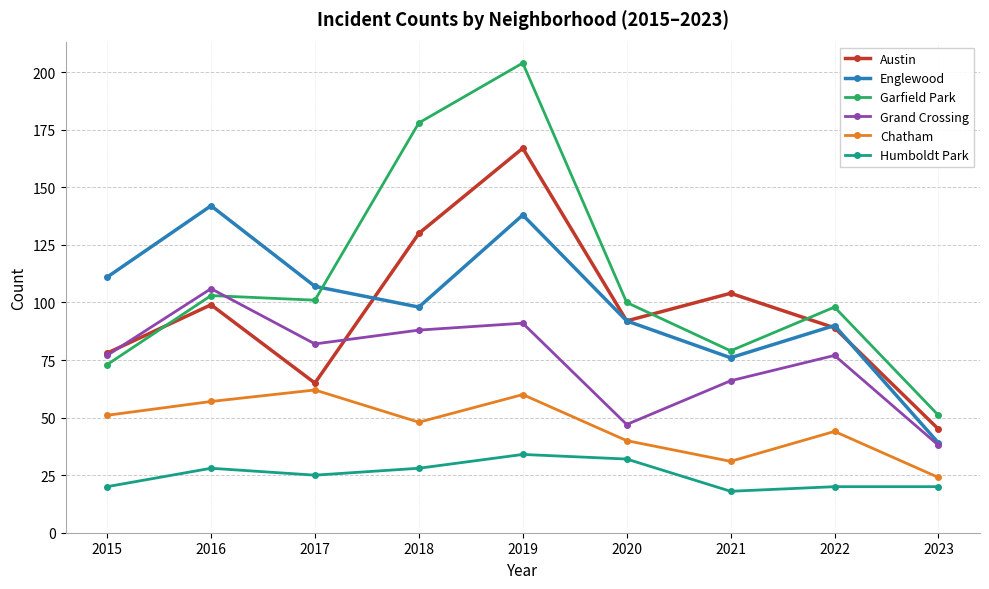

Which series has the largest range (max minus min)?

Garfield Park